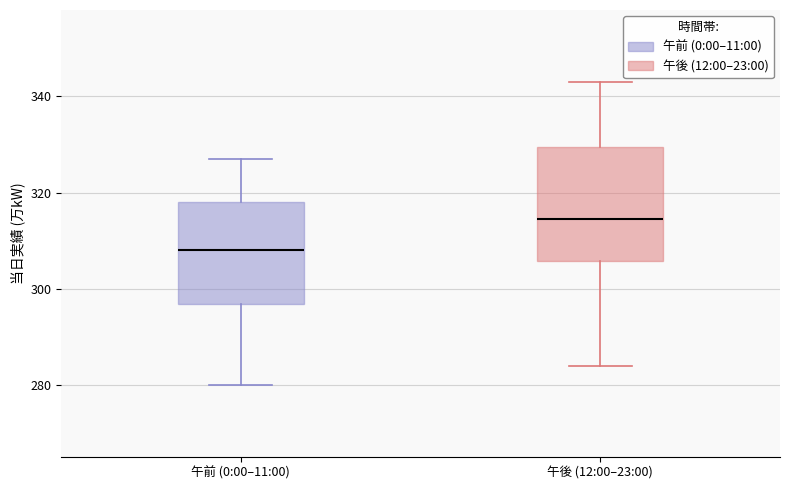

Comparing the boxes themselves (not the whiskers), which one is the tallest?

午後 (12:00–23:00)